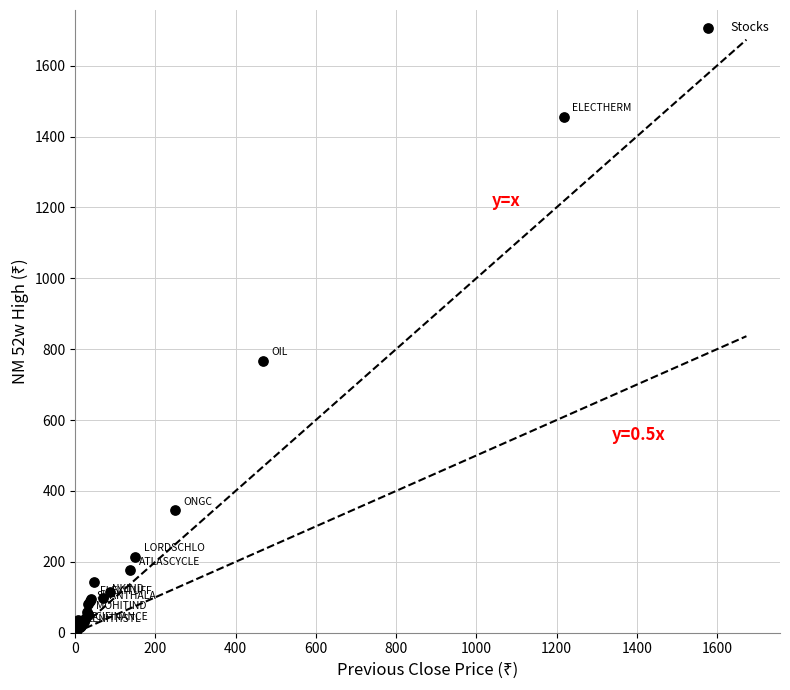

What Y value in the scatter plot is closest to 728?

767.9